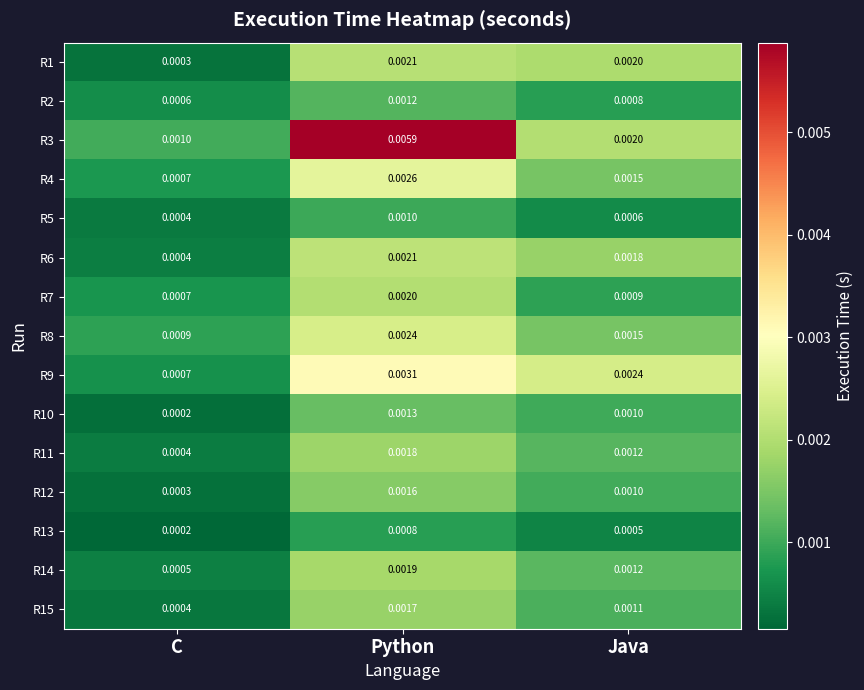

At which category is the sum across all series the highest?

Python